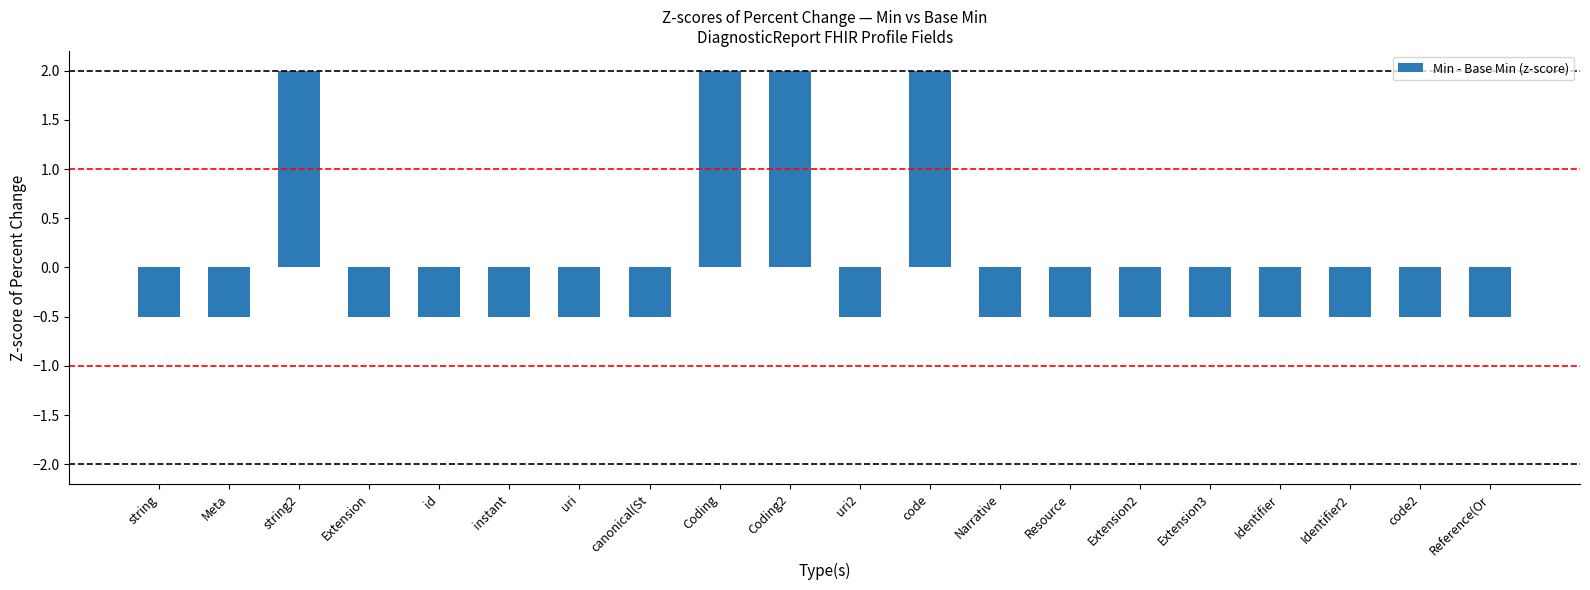

What value does the data have at instant?

-0.5